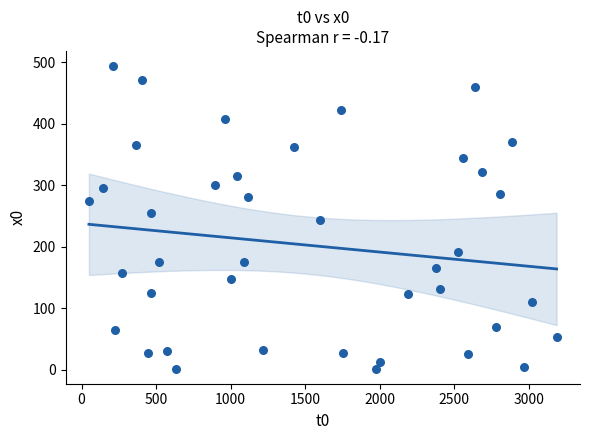

What is the range of Y values (max minus min)?

492